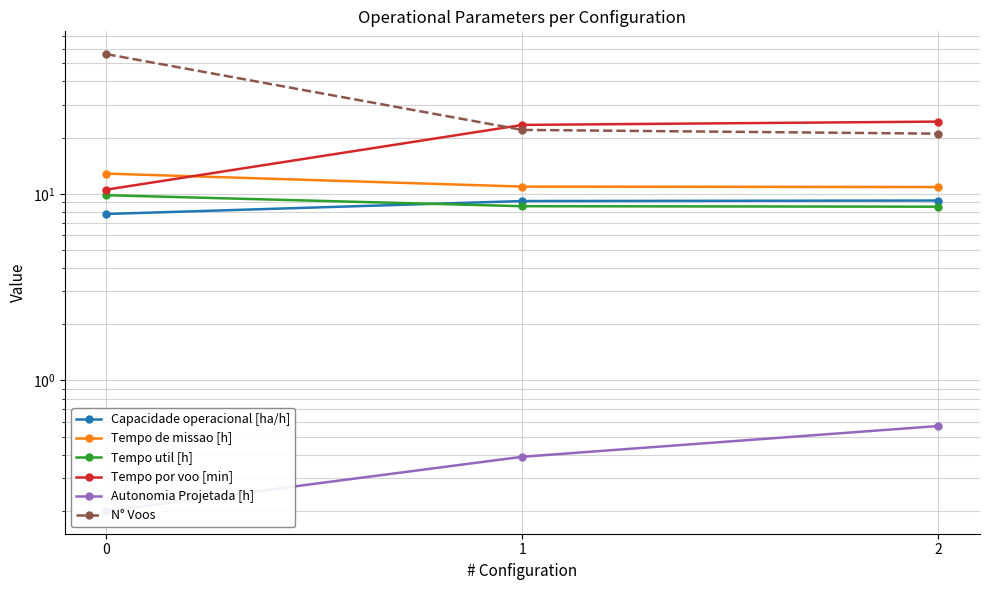

What is the difference between the maximum and minimum values in the Autonomia Projetada [h] series?

0.4